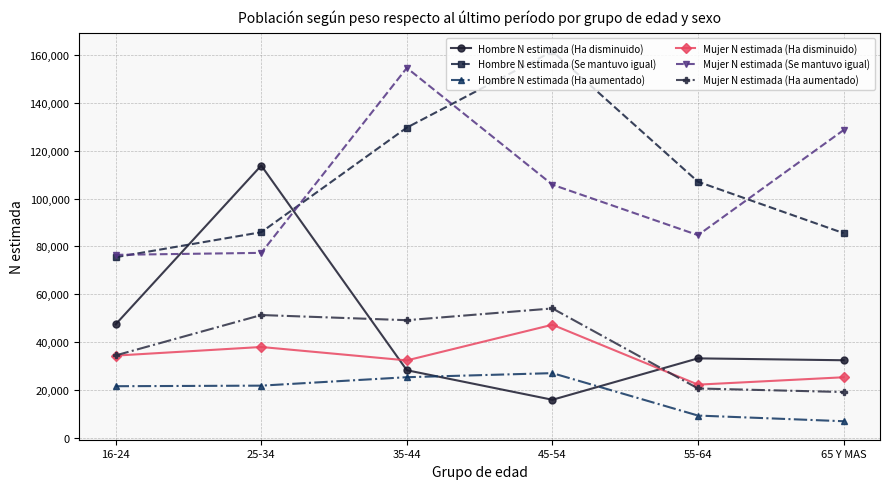

In Mujer N estimada (Ha disminuido), how many points are higher than both neighbors (excluding endpoints)?

2